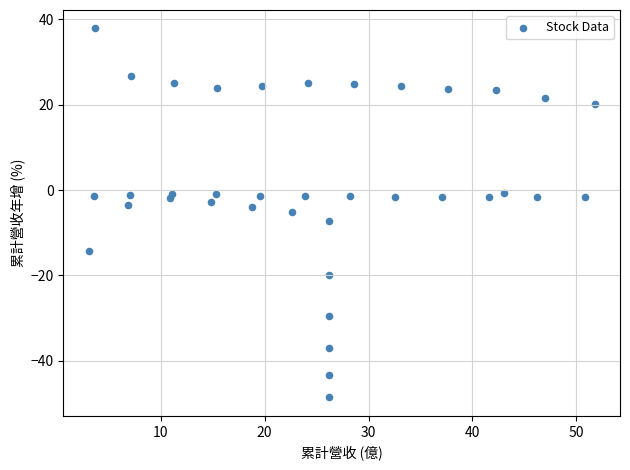

What is the range of X values (max minus min)?

48.7